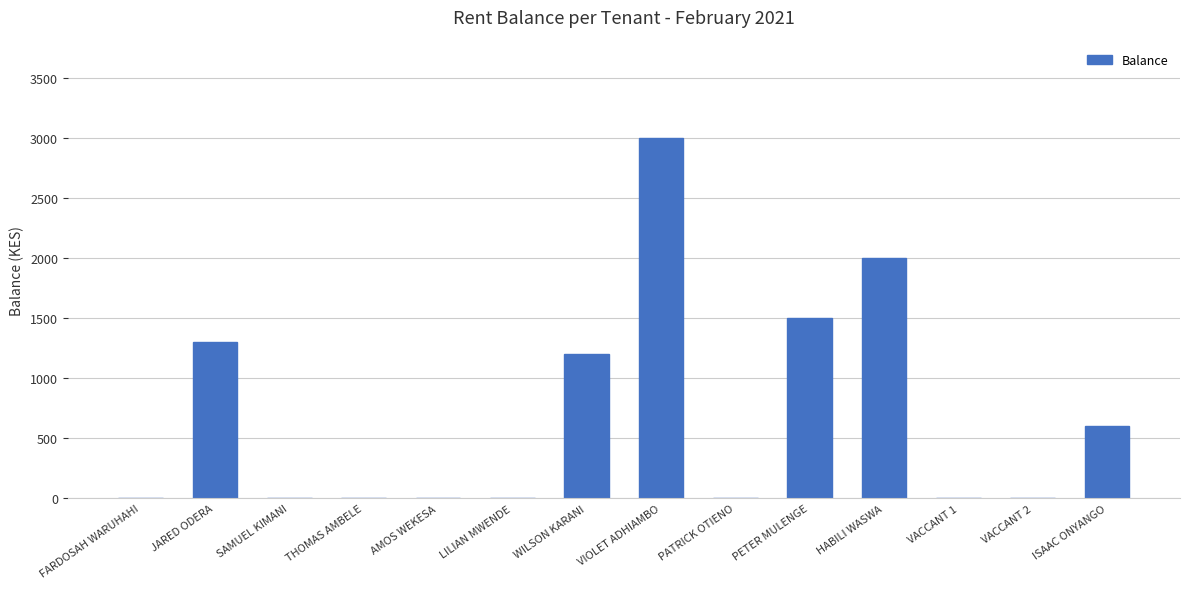

The value at THOMAS AMBELE is 1079. True or false?

False